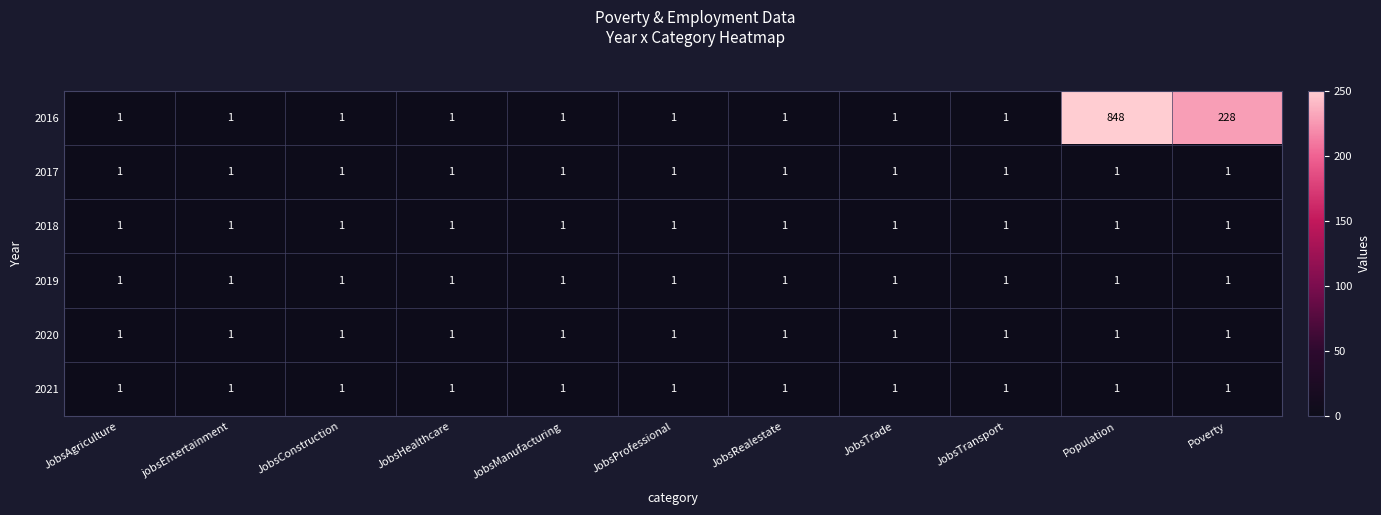

The 2017 series shows 1 at JobsTransport. True or false?

True